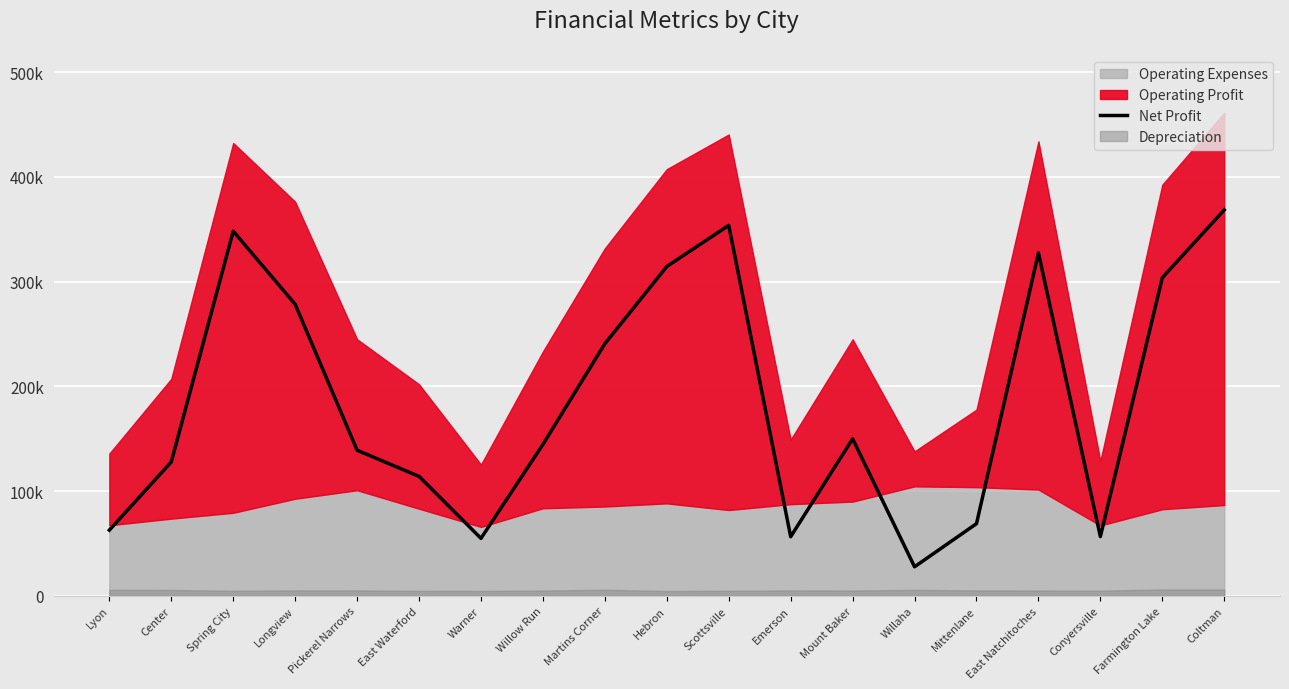

True or false: the data shows 240690 at Martins Corner.

True